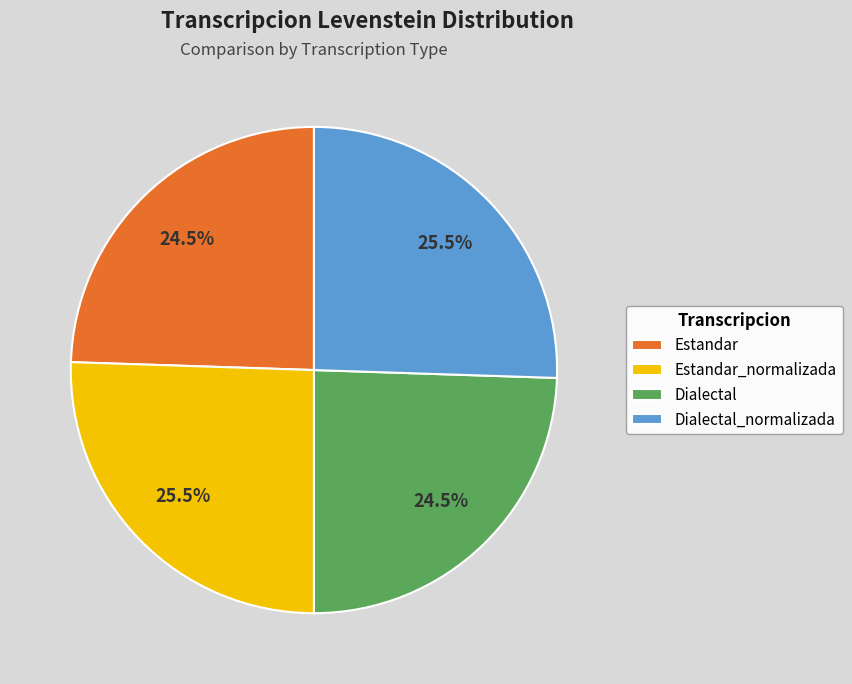

What is the total percentage of Dialectal and Estandar_normalizada?

50.0%